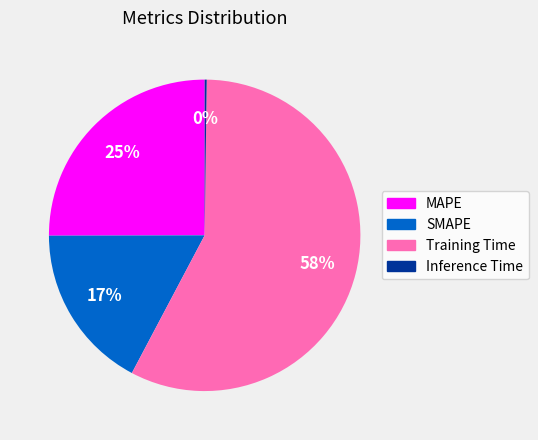

The MAPE slice represents 25% of the pie. True or false?

True